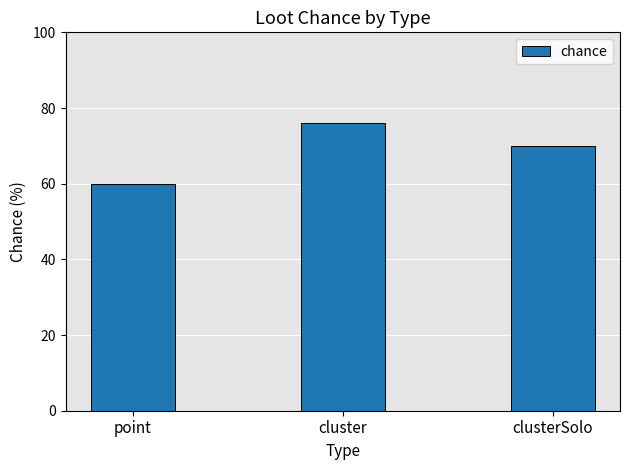

What is the value of the 3rd bar from the left?

70